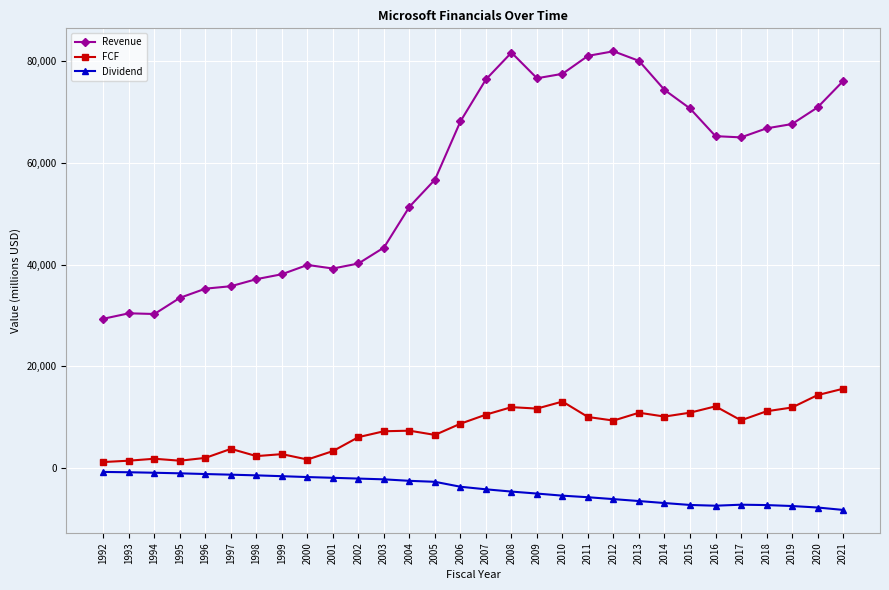

The Dividend series shows -1626 at 1999. True or false?

True